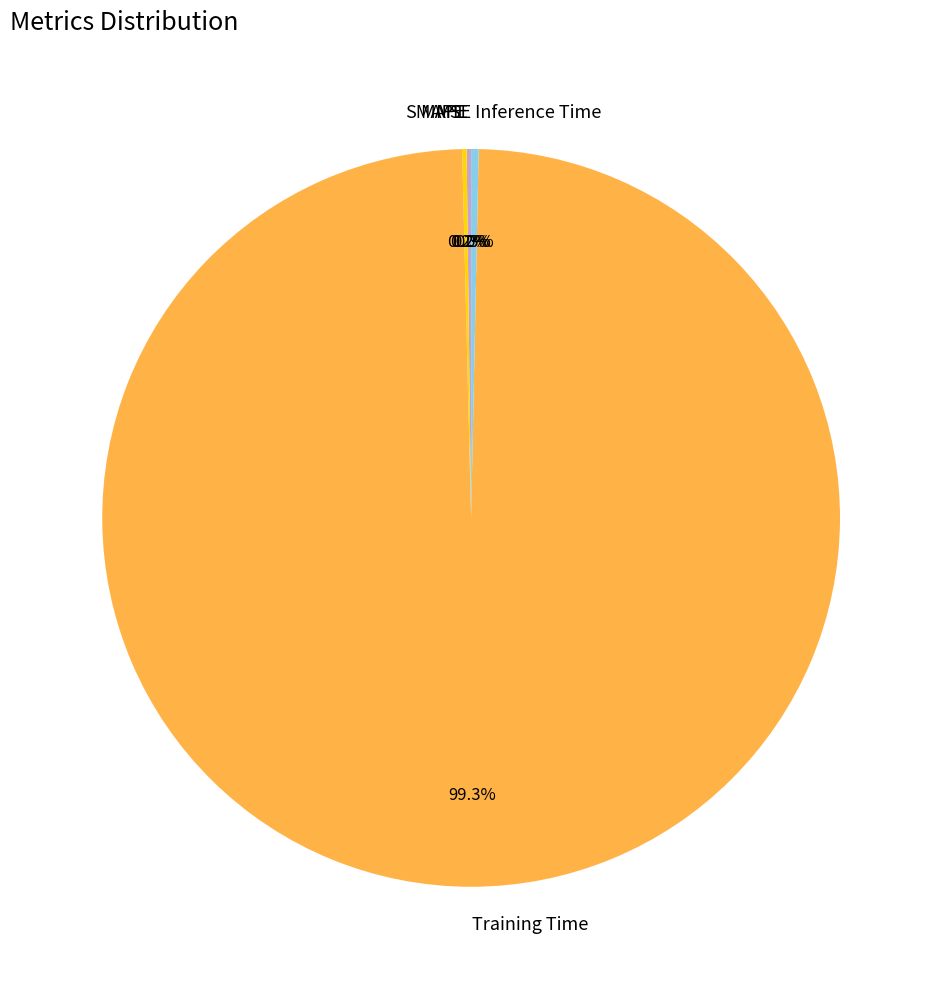

Is there a majority slice in this chart?

Yes